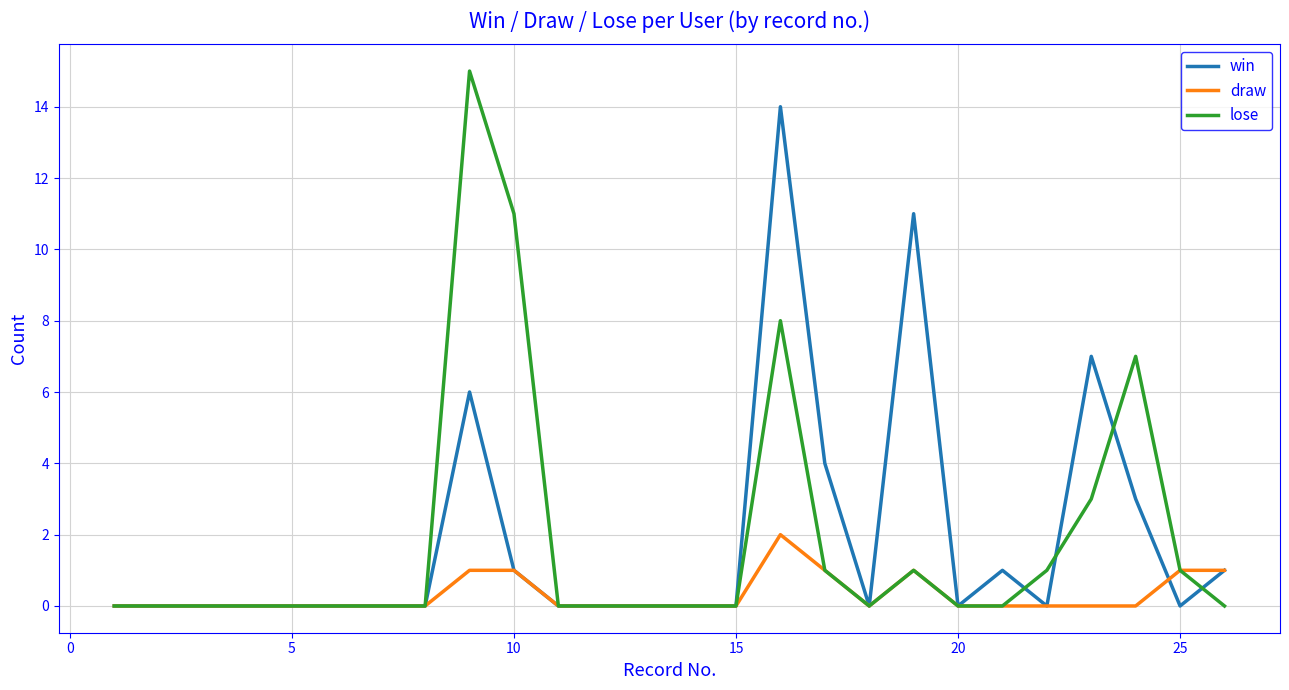

What is the maximum value for lose?

15